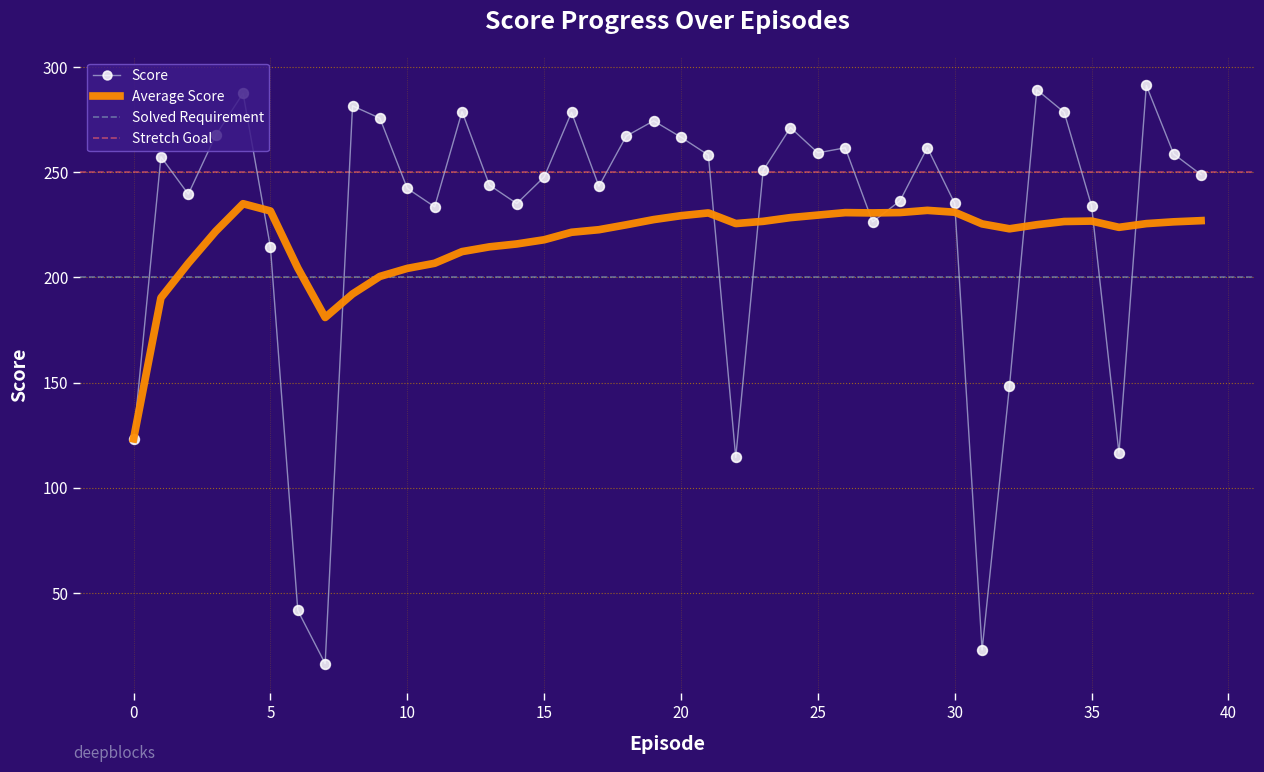

How many values in the Average Score series are below 225?

18